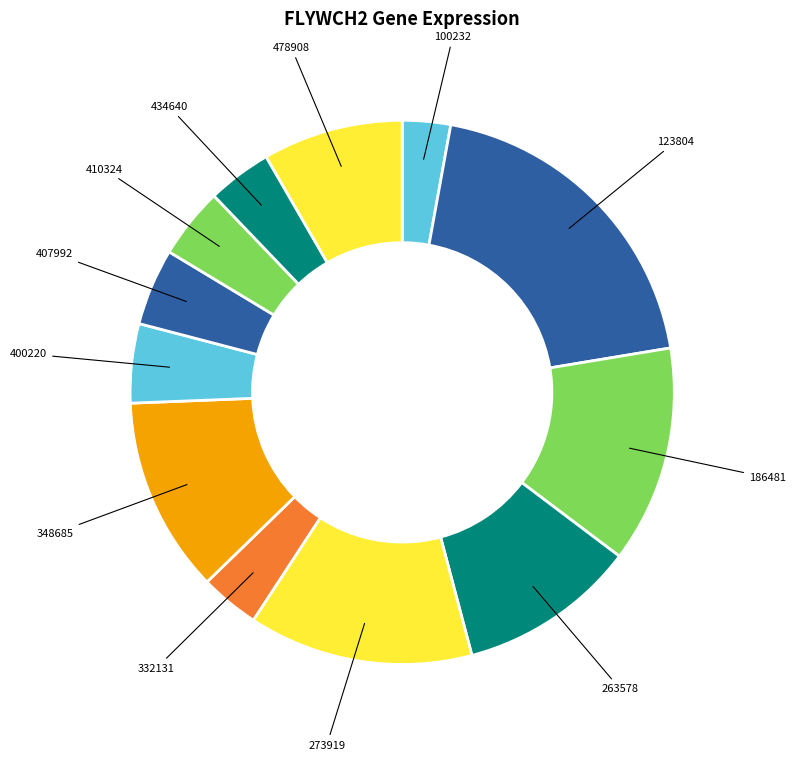

How many slices are in this pie chart?

12